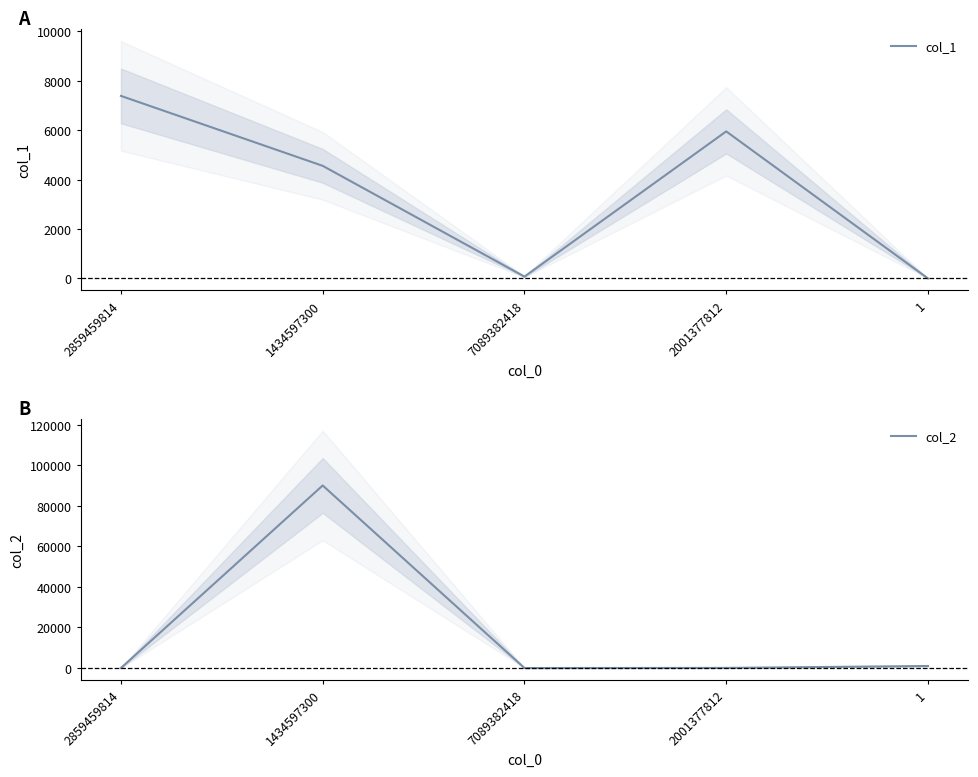

True or false: col_2 has a value of 1378.3 at 1.

False